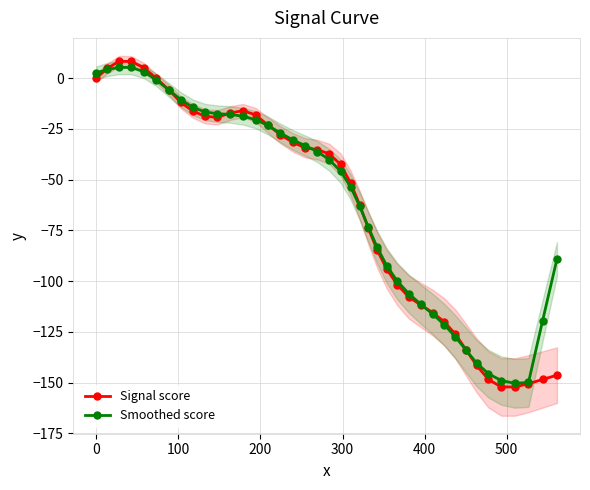

What is the lowest value of the Smoothed score series?

-150.3